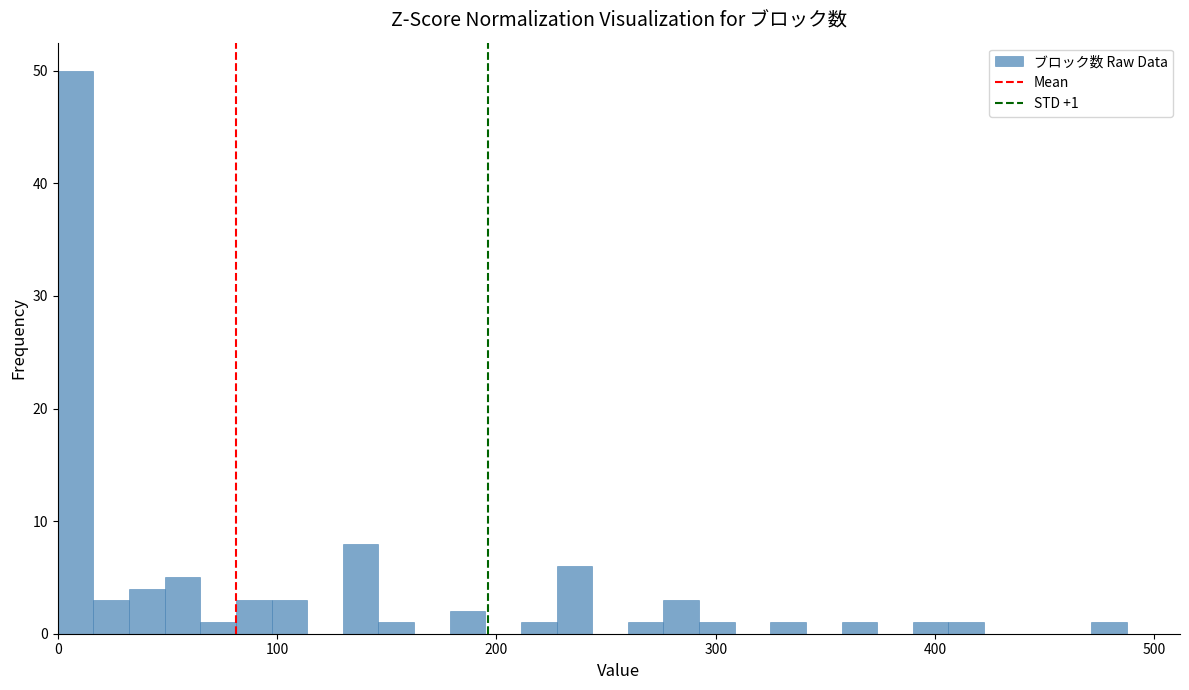

Read against the x-axis, roughly where is the centre of the tallest bar?

10